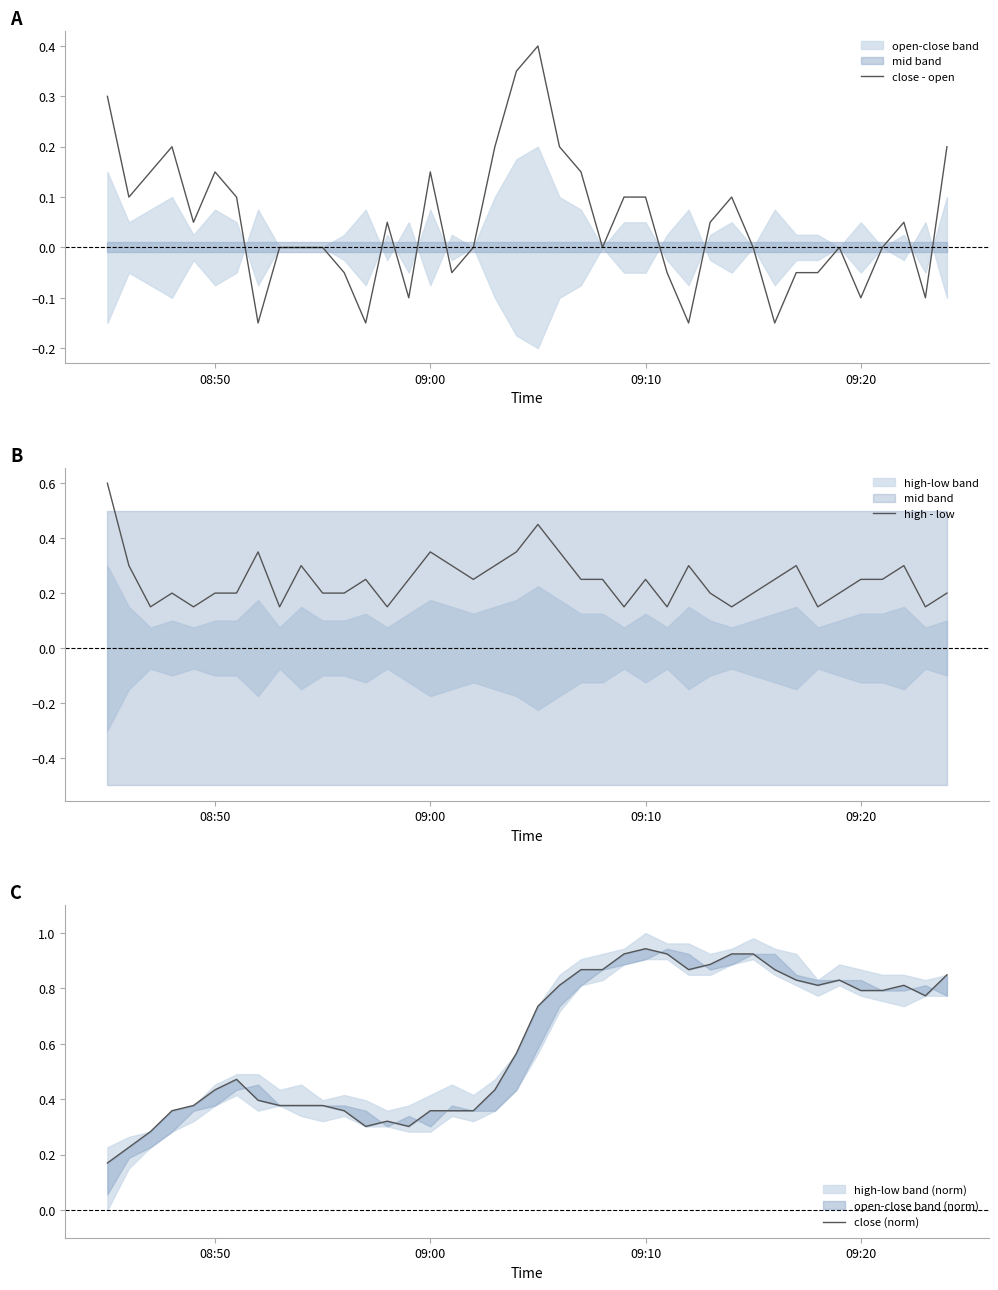

Which series has the largest total across all categories?

close (norm)